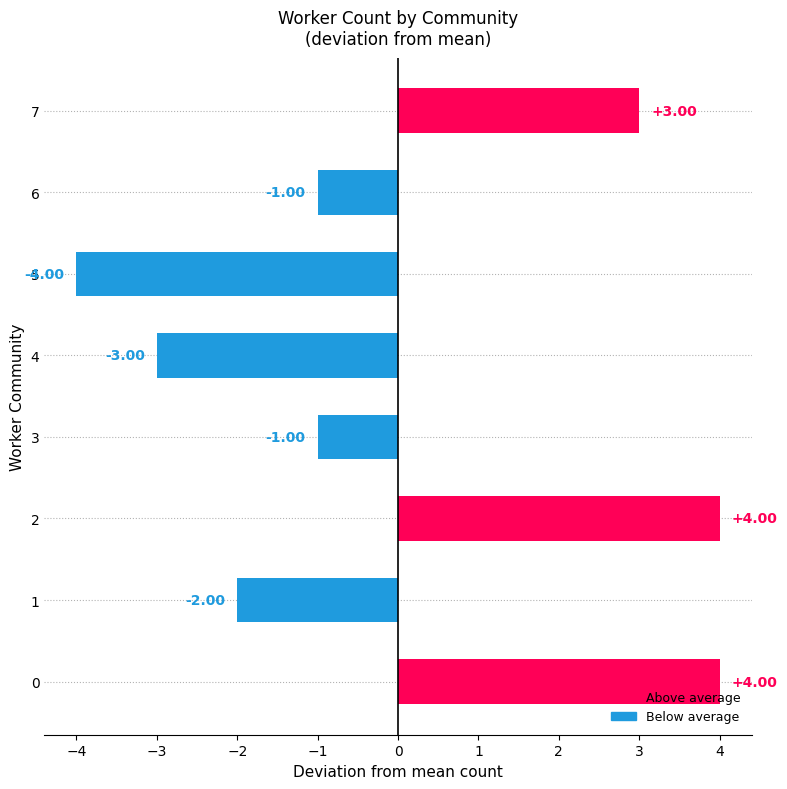

What is the difference between the values at 3 and 7?

4